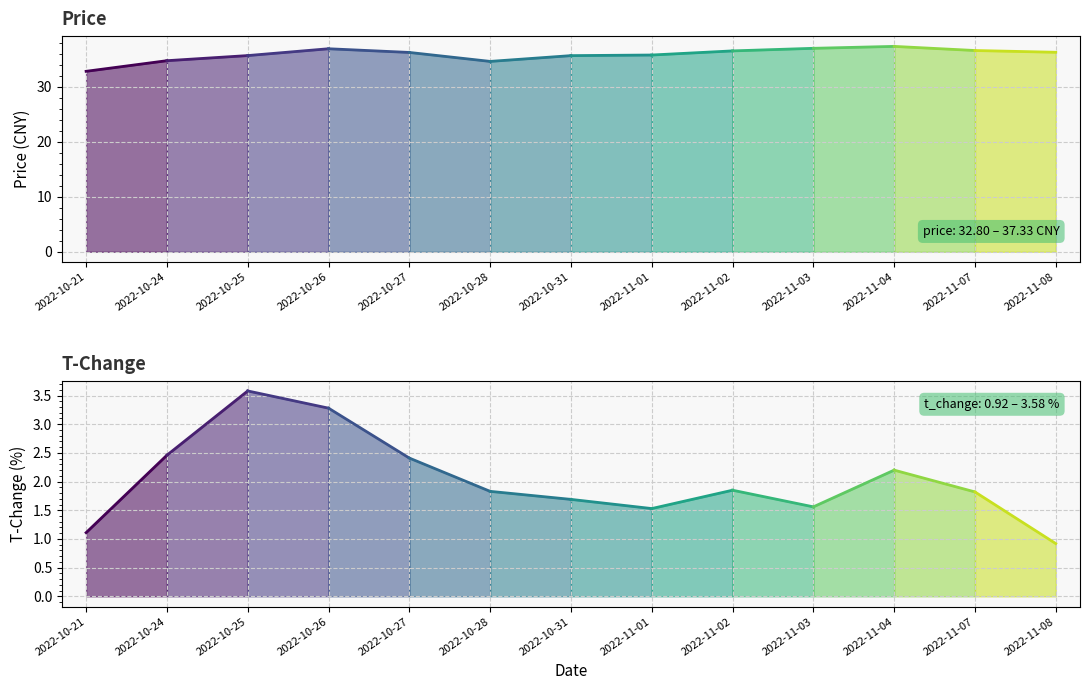

Reading left to right, list all the values displayed in this chart.

price: 32.8	34.7	35.7	36.9	36.2	34.6	35.6	35.8	36.5	37.0	37.3	36.6	36.3
t_change: 1.1	2.5	3.6	3.3	2.4	1.8	1.7	1.5	1.9	1.6	2.2	1.8	0.9